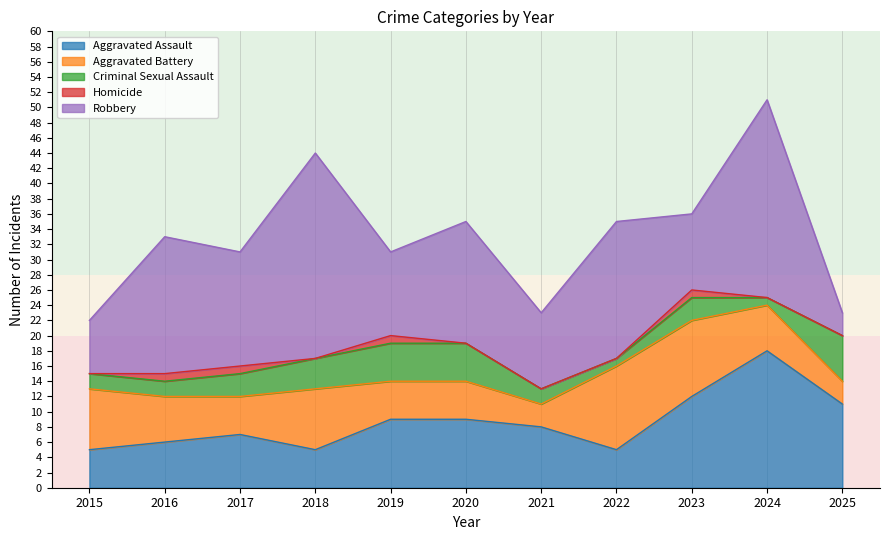

True or false: Aggravated Assault and Homicide cross at least once.

False